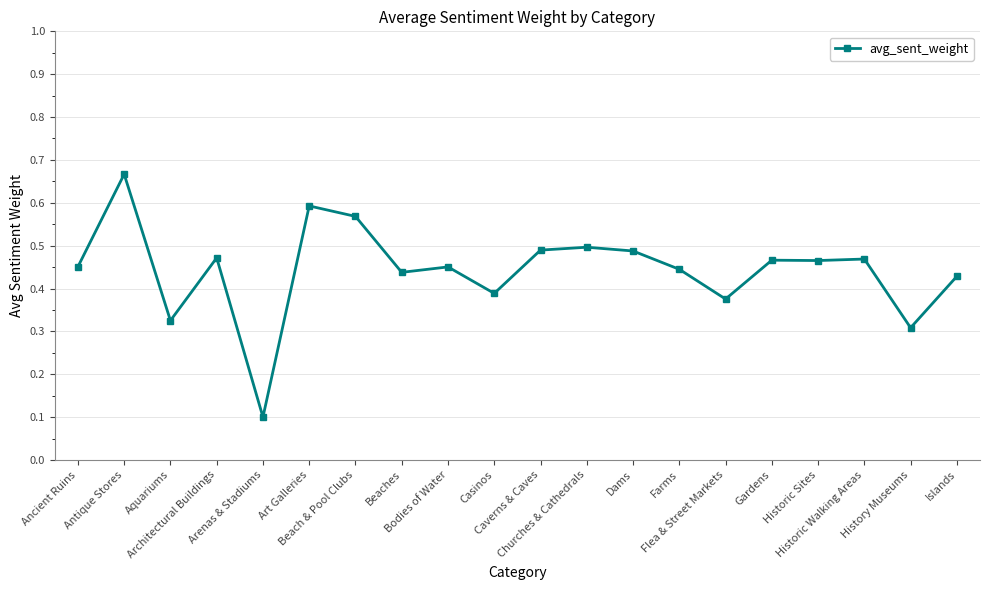

Between Bodies of Water and Historic Sites, which is larger?

Historic Sites